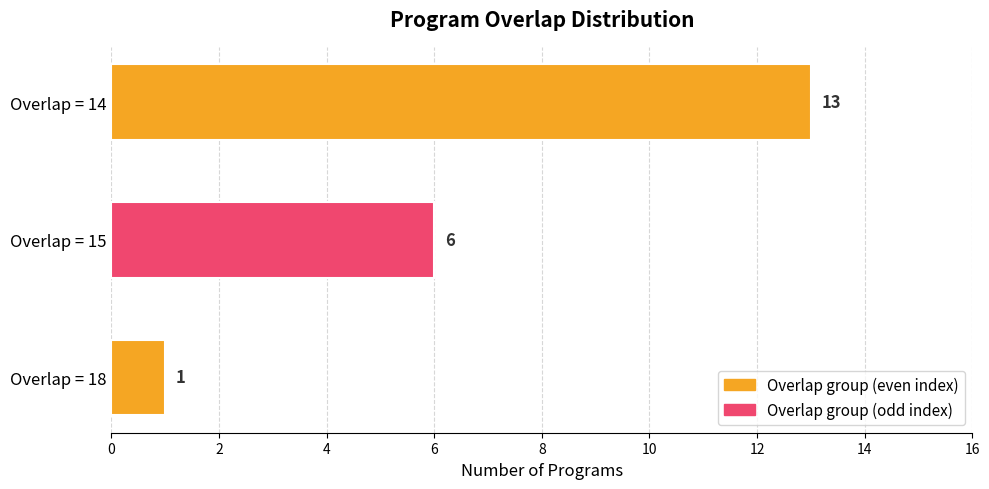

What is the maximum value shown in the chart?

13